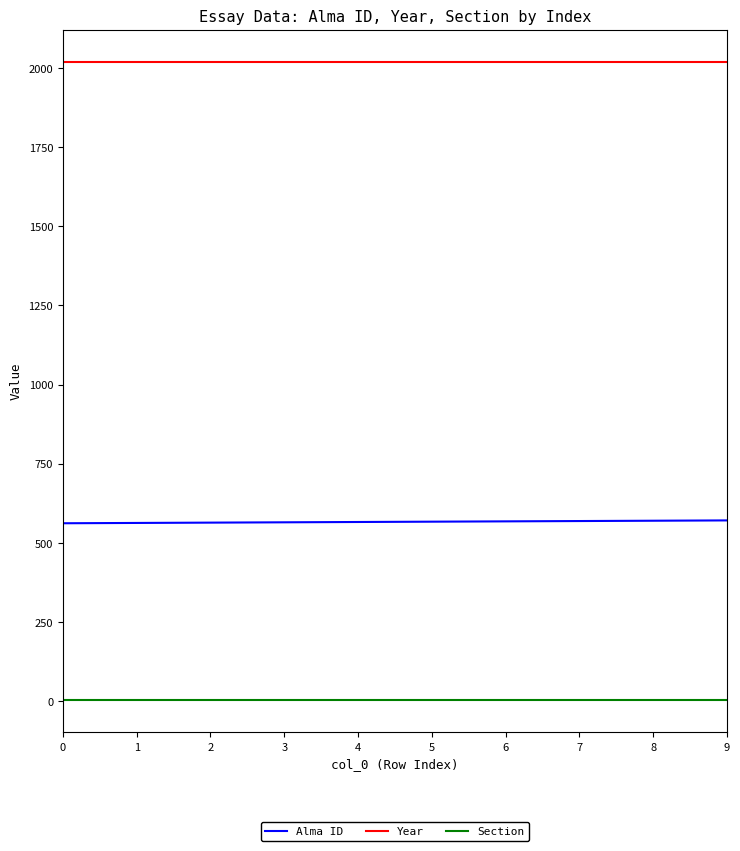

Rank the series by their maximum value, from highest to lowest.

Year, Alma ID, Section